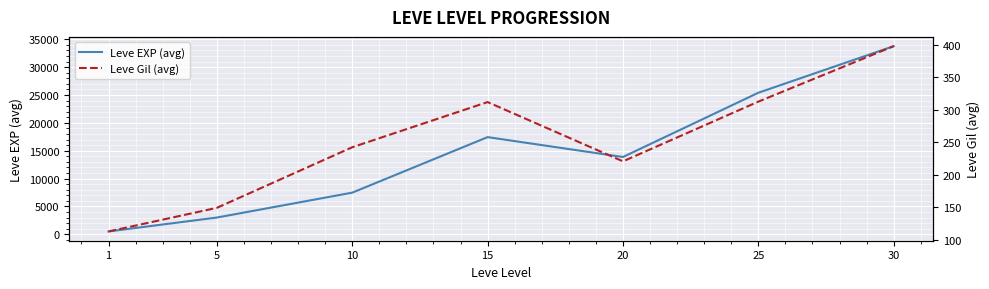

What is the lowest value of the Leve EXP (avg) series?

510.2